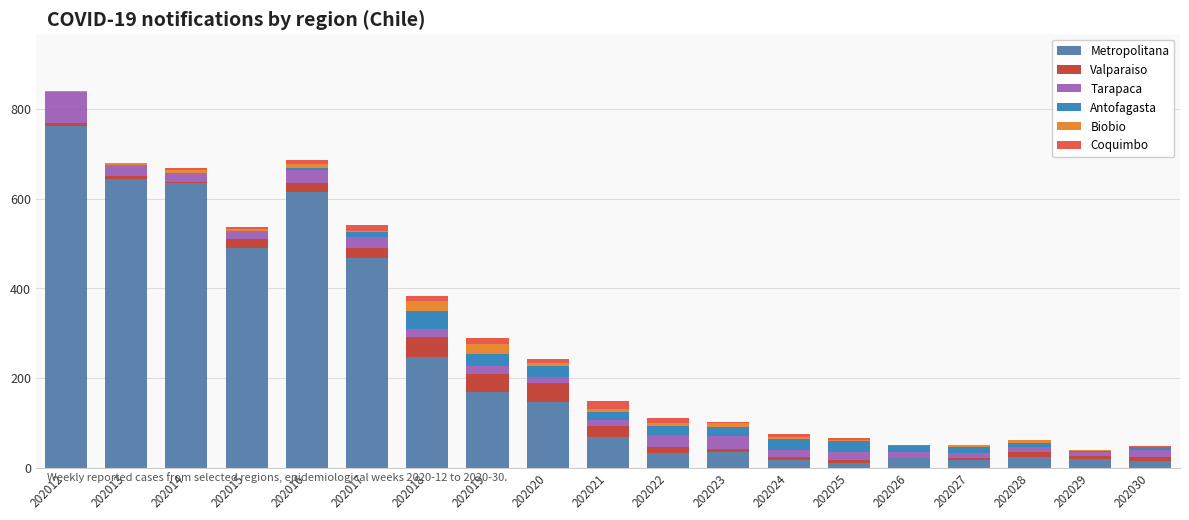

Does the chart contain stacked bars?

Yes